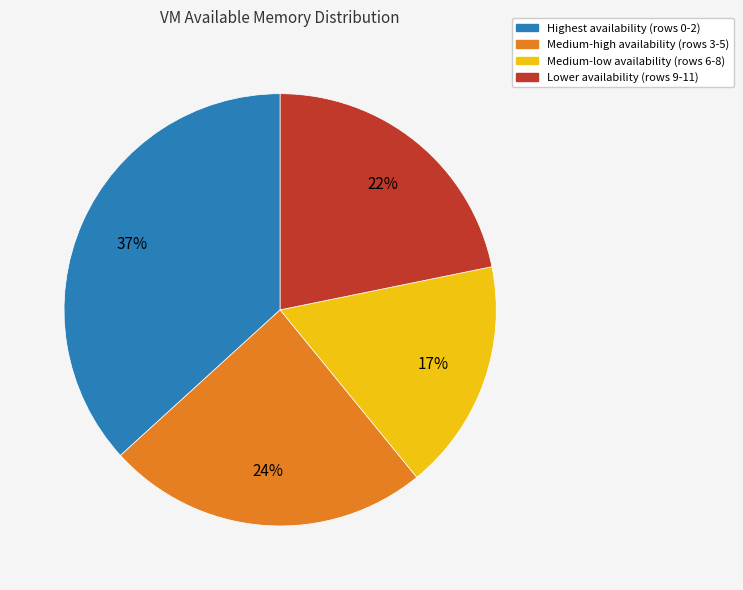

How many segments does this pie chart have?

4